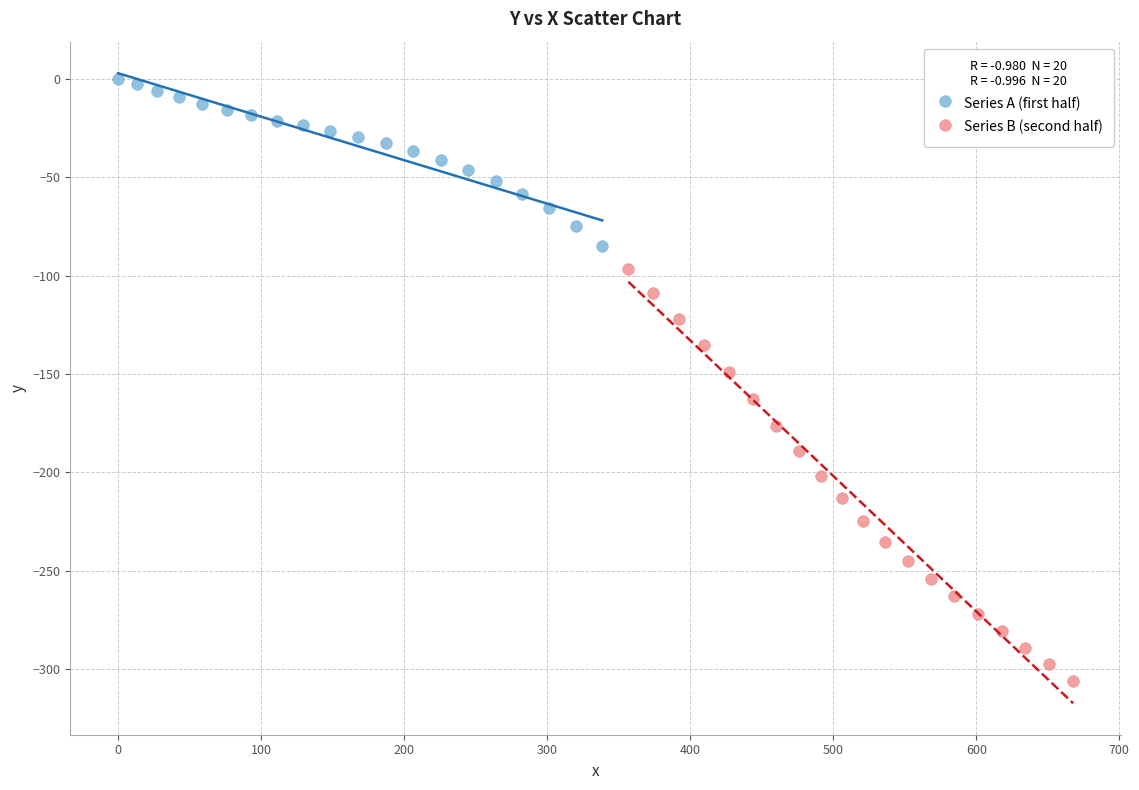

Which series reaches the minimum Y coordinate?

Series B (second half)